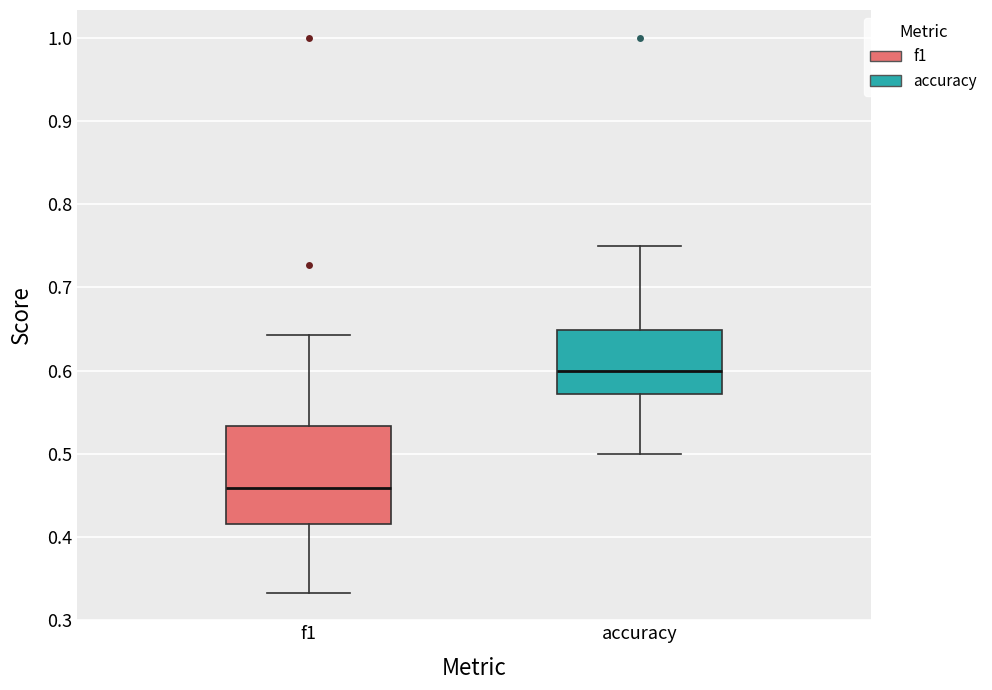

Which box has the lowest median line?

f1